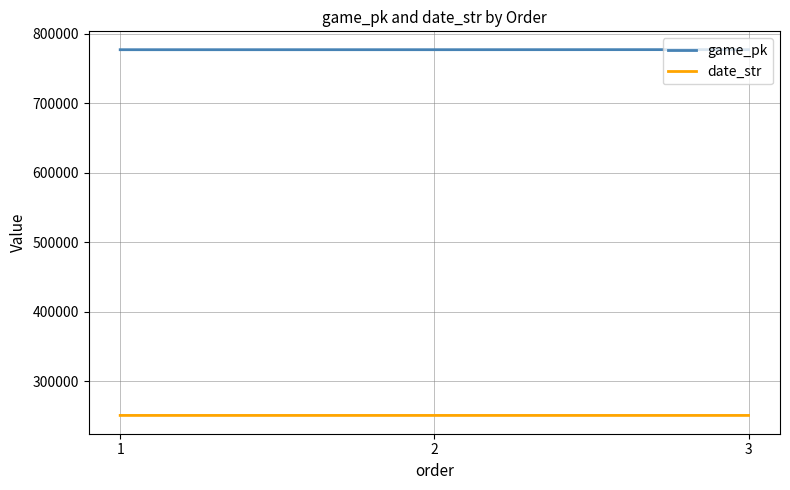

List the series in order of their overall mean, lowest first.

date_str, game_pk